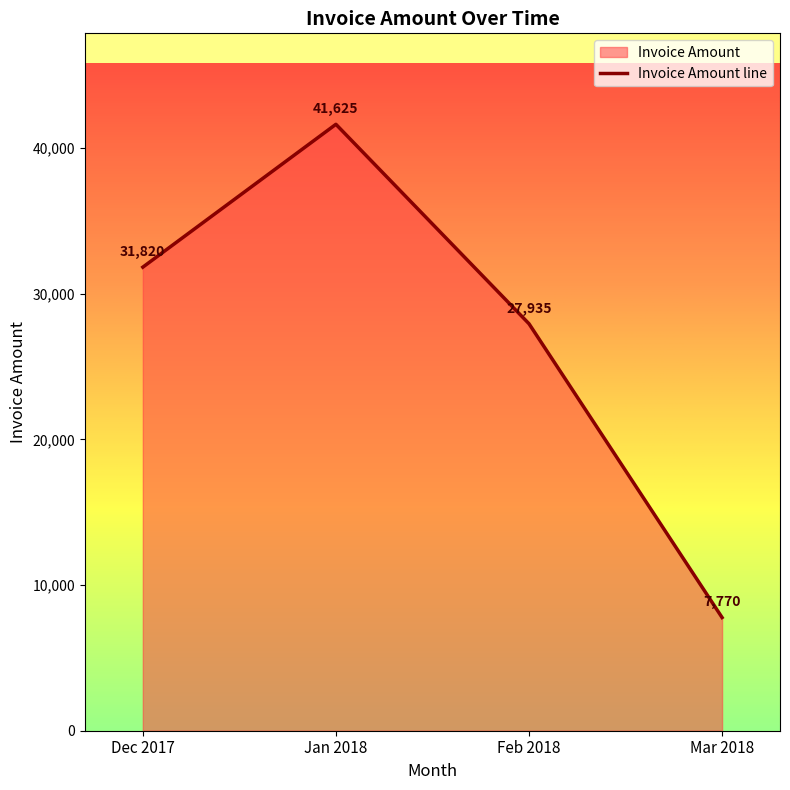

List the labels in order of value, smallest first.

Mar 2018, Feb 2018, Dec 2017, Jan 2018